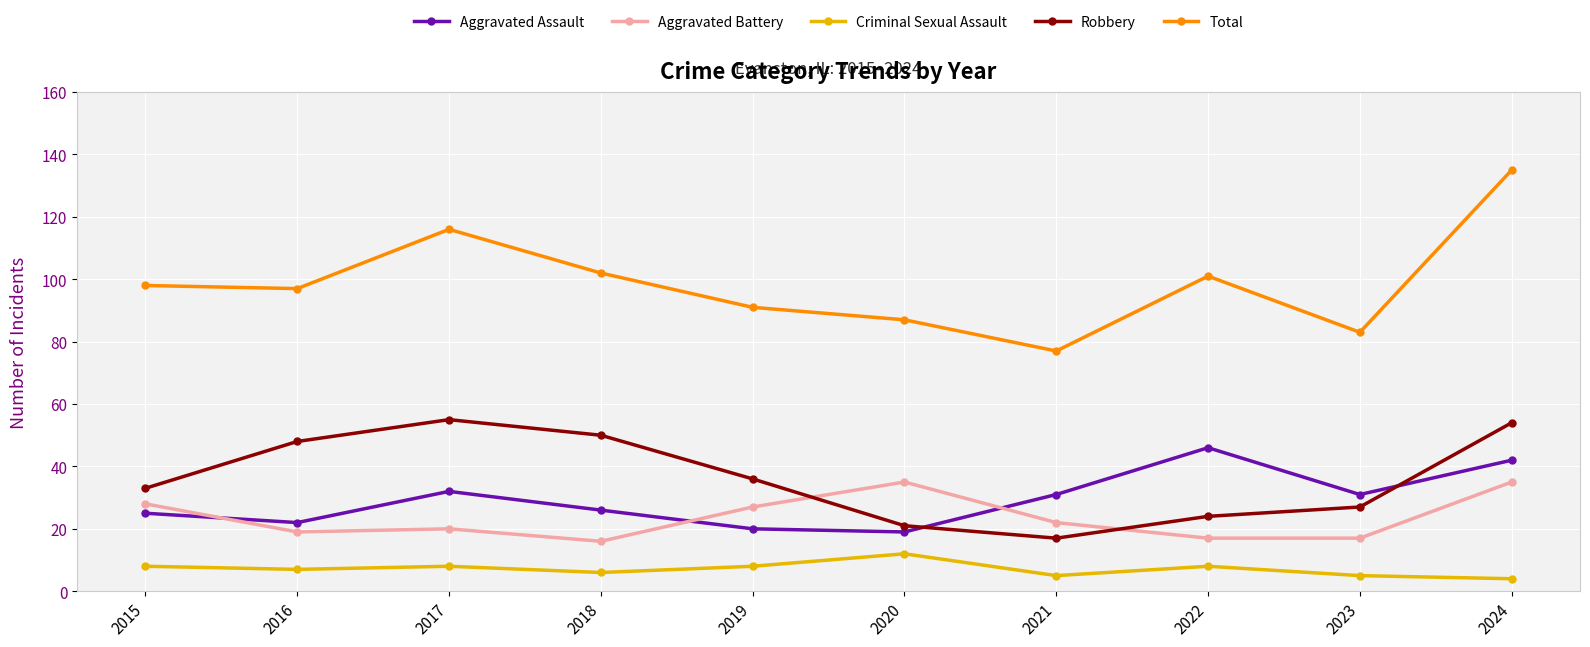

Which series changed the most between 2019 and 2022?

Aggravated Assault